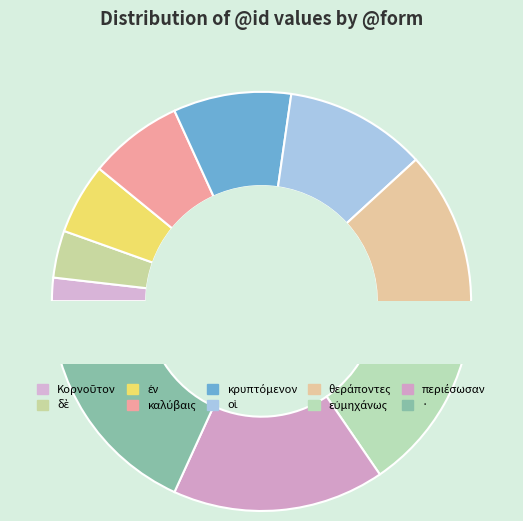

Which category has the smallest portion of the pie?

Κορνοῦτον